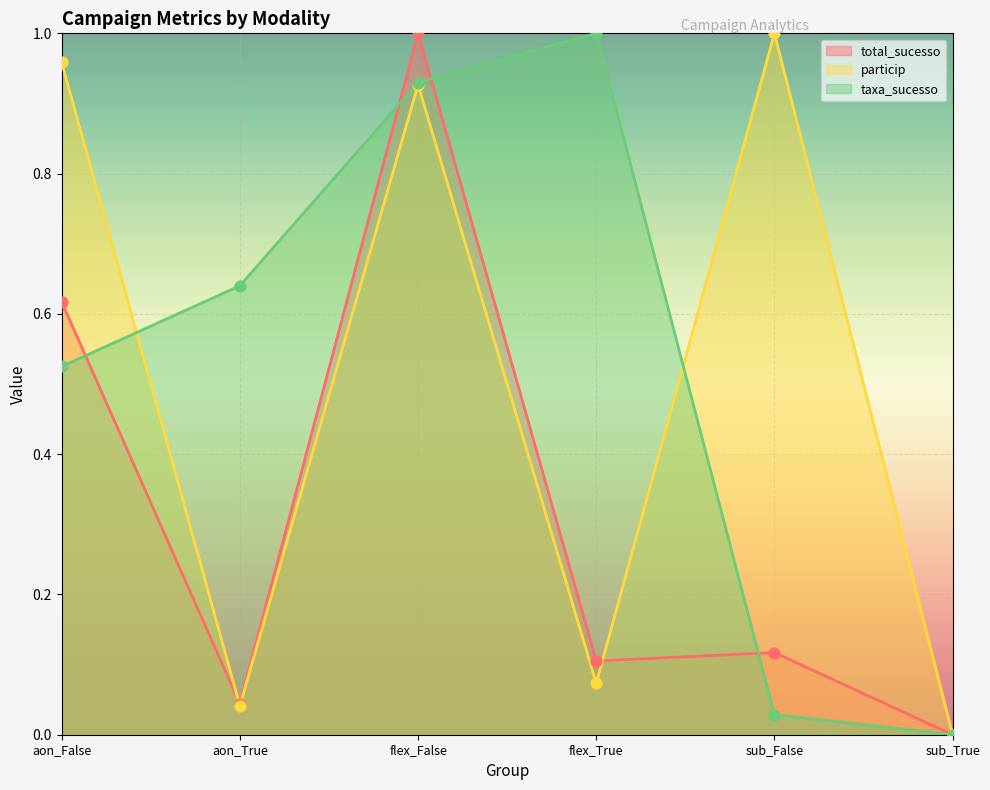

What are all the series names shown in the legend?

total_sucesso, particip, taxa_sucesso